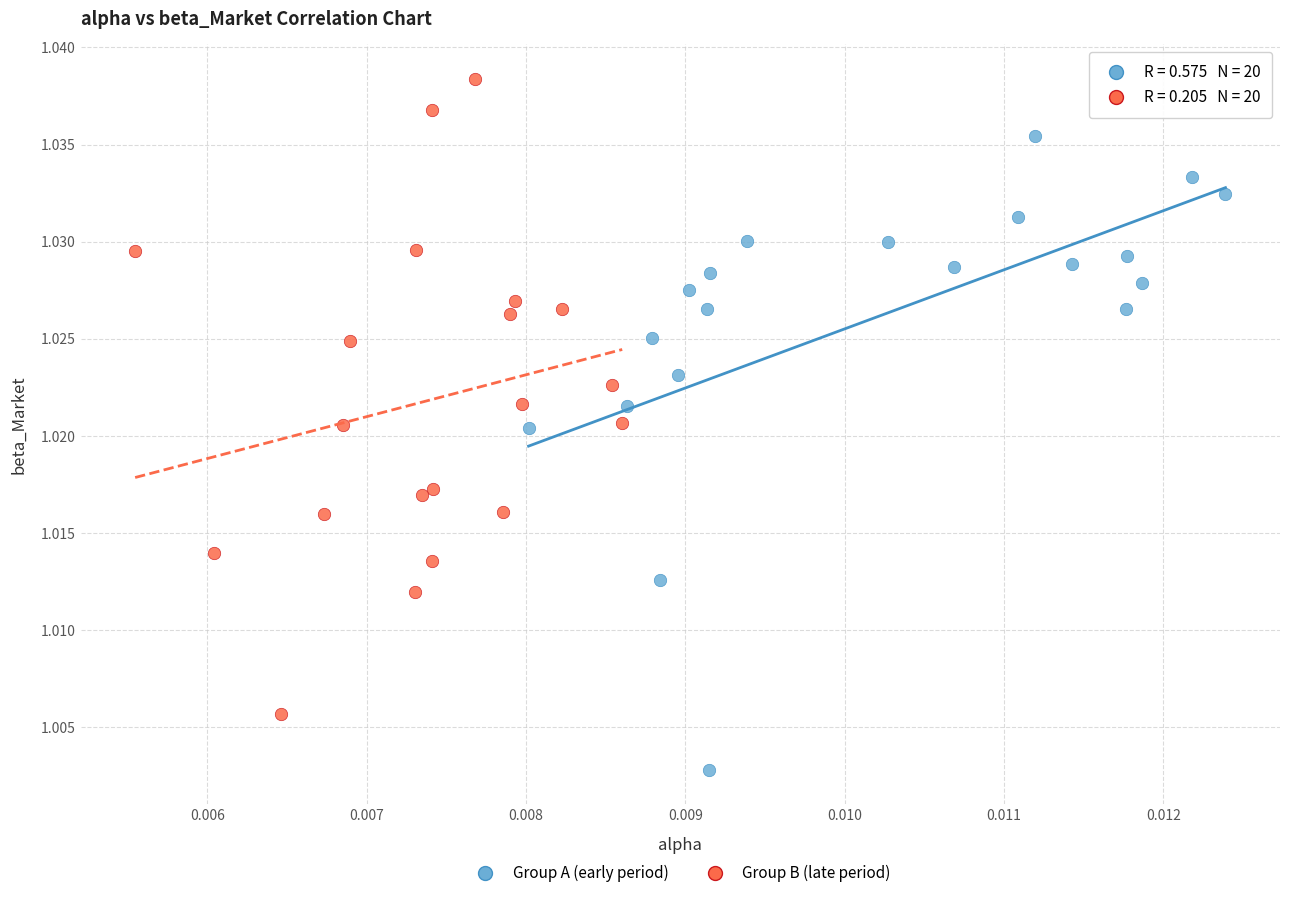

What are all the series names shown in the legend?

Group A (early period), Group B (late period)